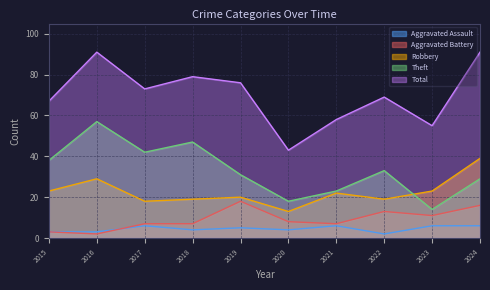

Which series has the largest total across all categories?

Total